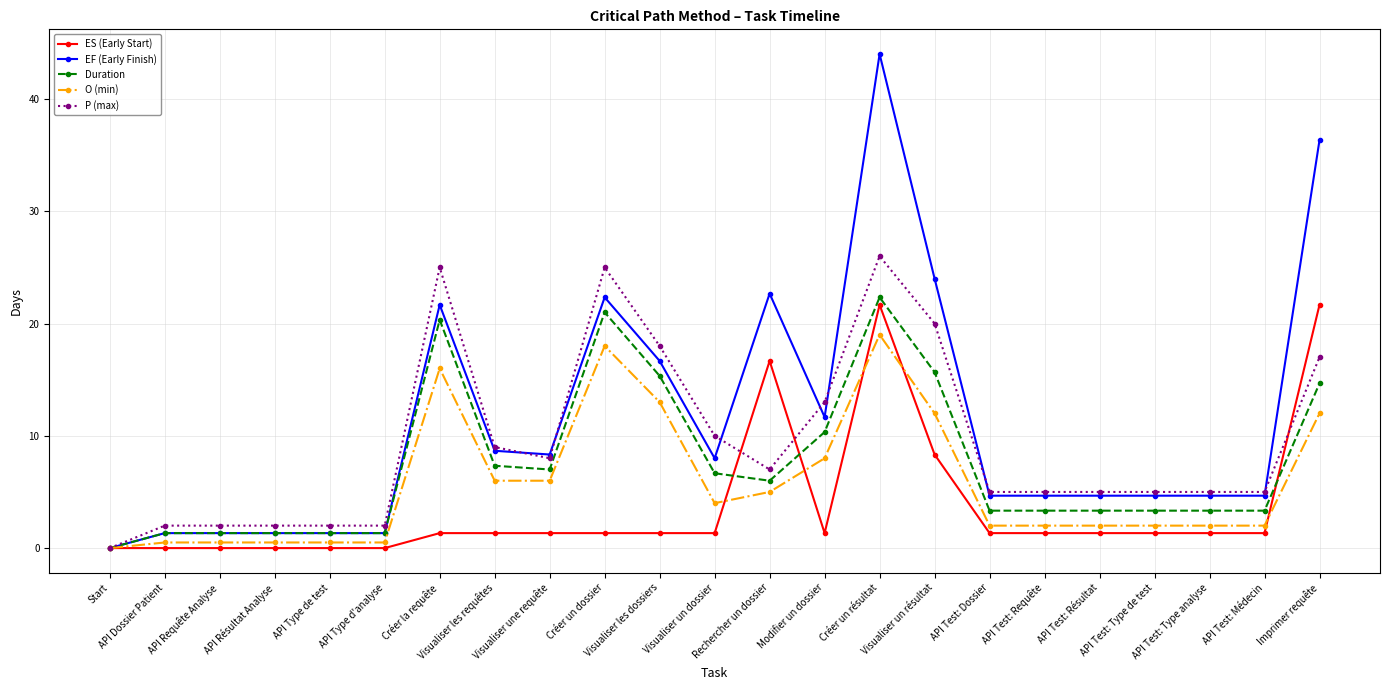

True or false: P (max) has more than 2 points higher than both neighbors.

True